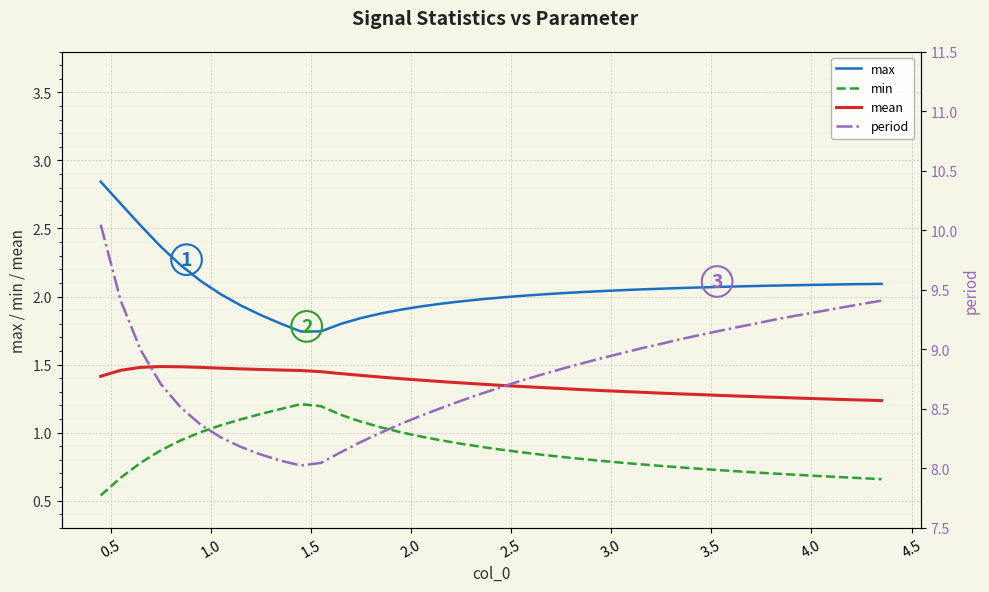

True or false: min and max cross at least once.

False